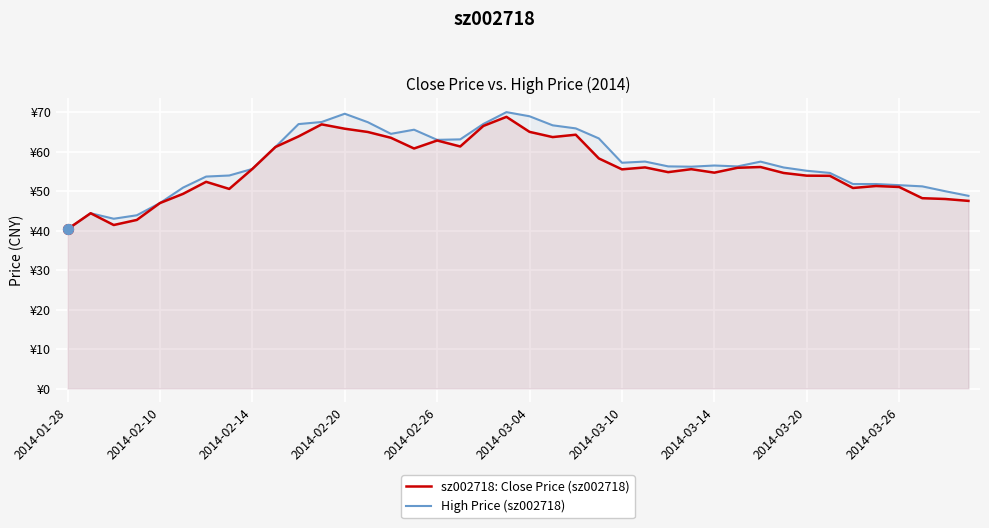

Which series contains the highest Y value?

High Price (sz002718)